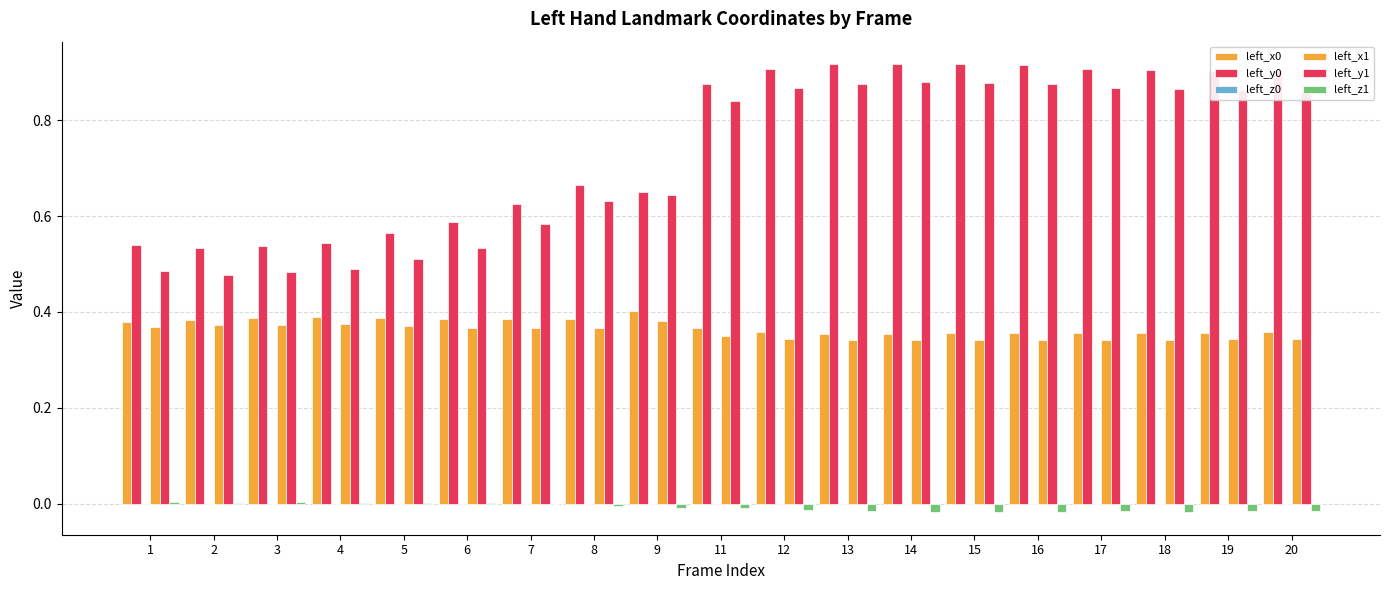

What is the difference between the highest and lowest values at 5?

0.6